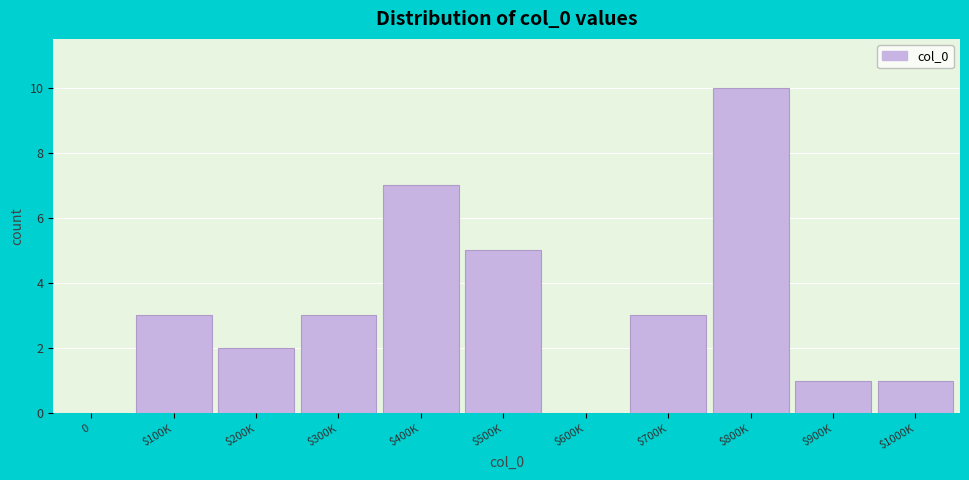

What is the sum of all values?

35